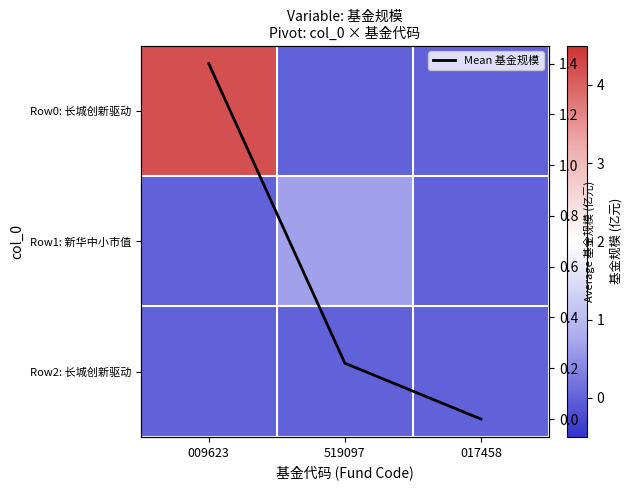

The Row1: 新华中小市值 series shows 0.0 at 009623. True or false?

True